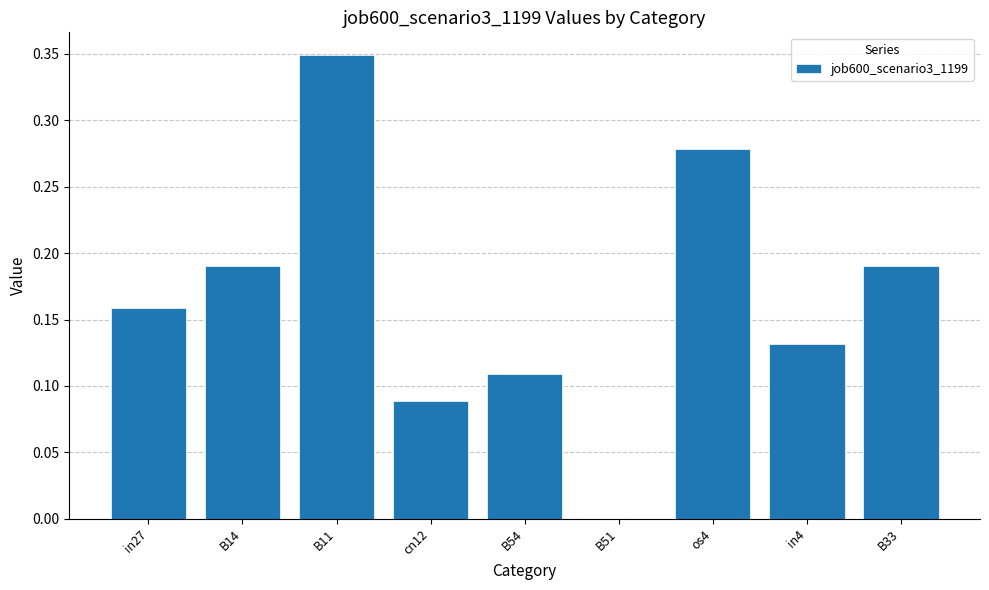

The chart shows a value of 0.0 at in4. True or false?

False